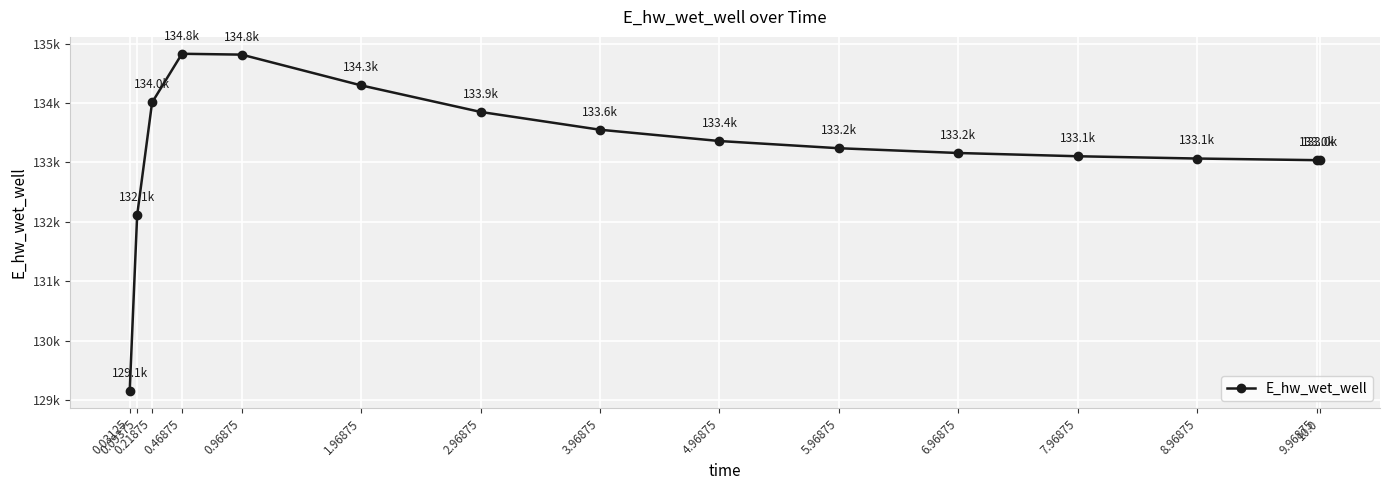

What is the change in value from 0.46875 to 6.96875?

-1671.2